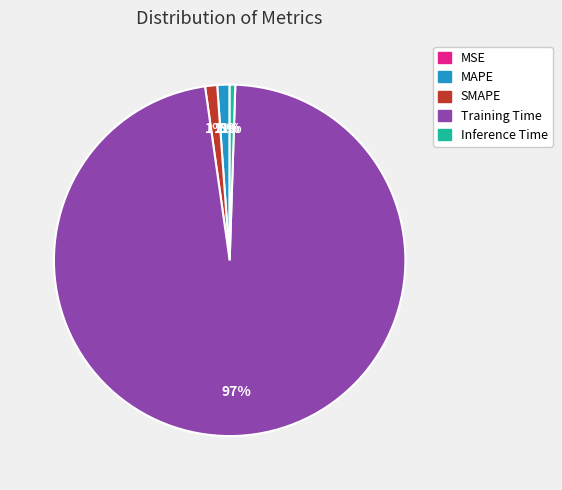

Combined, do Training Time and SMAPE account for over 50%?

Yes